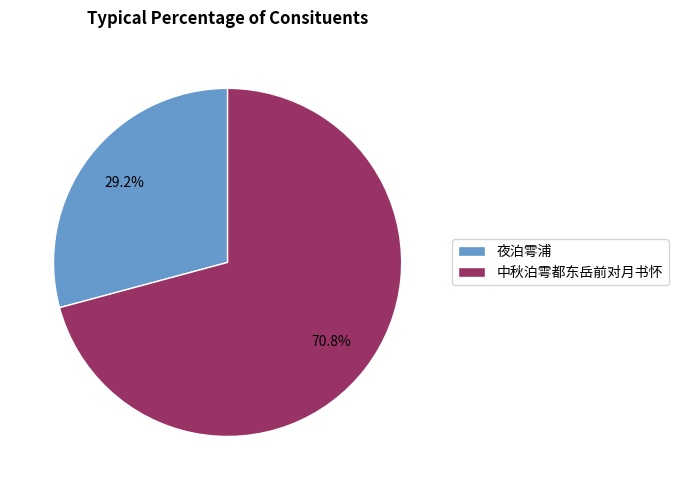

Which category accounts for the majority?

中秋泊雩都东岳前对月书怀